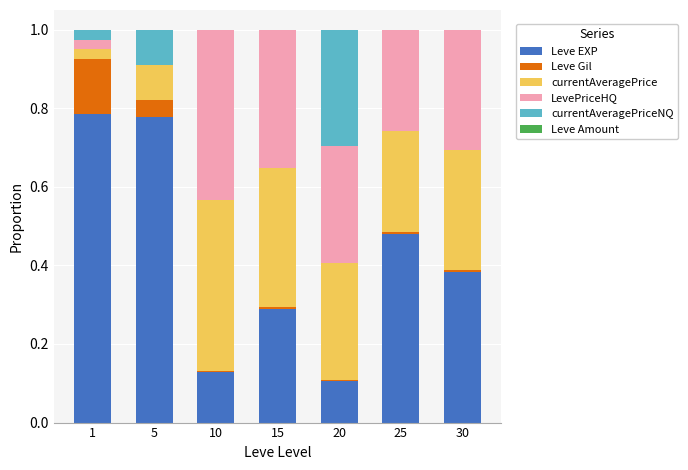

True or false: Leve EXP has a value of 0.3 at 5.

False